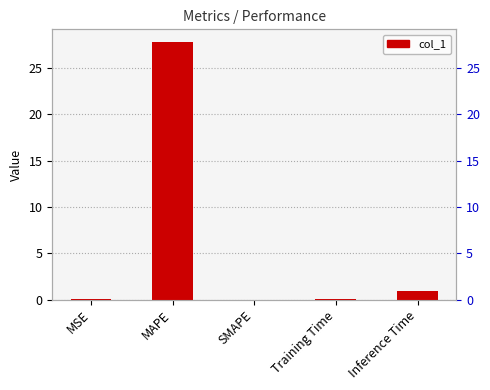

What is the greatest value displayed?

27.8